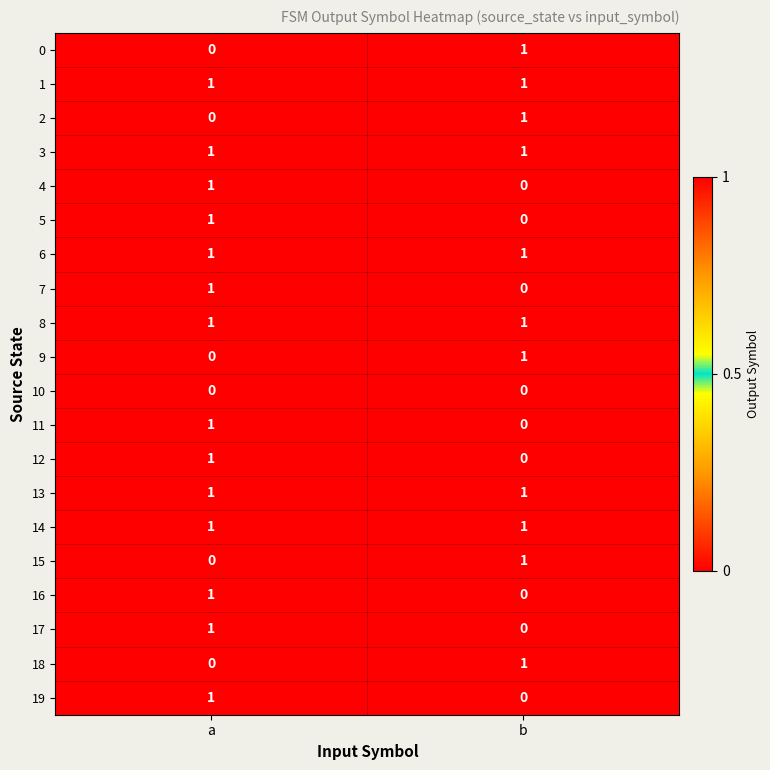

The 2 series shows 0 at a. True or false?

True